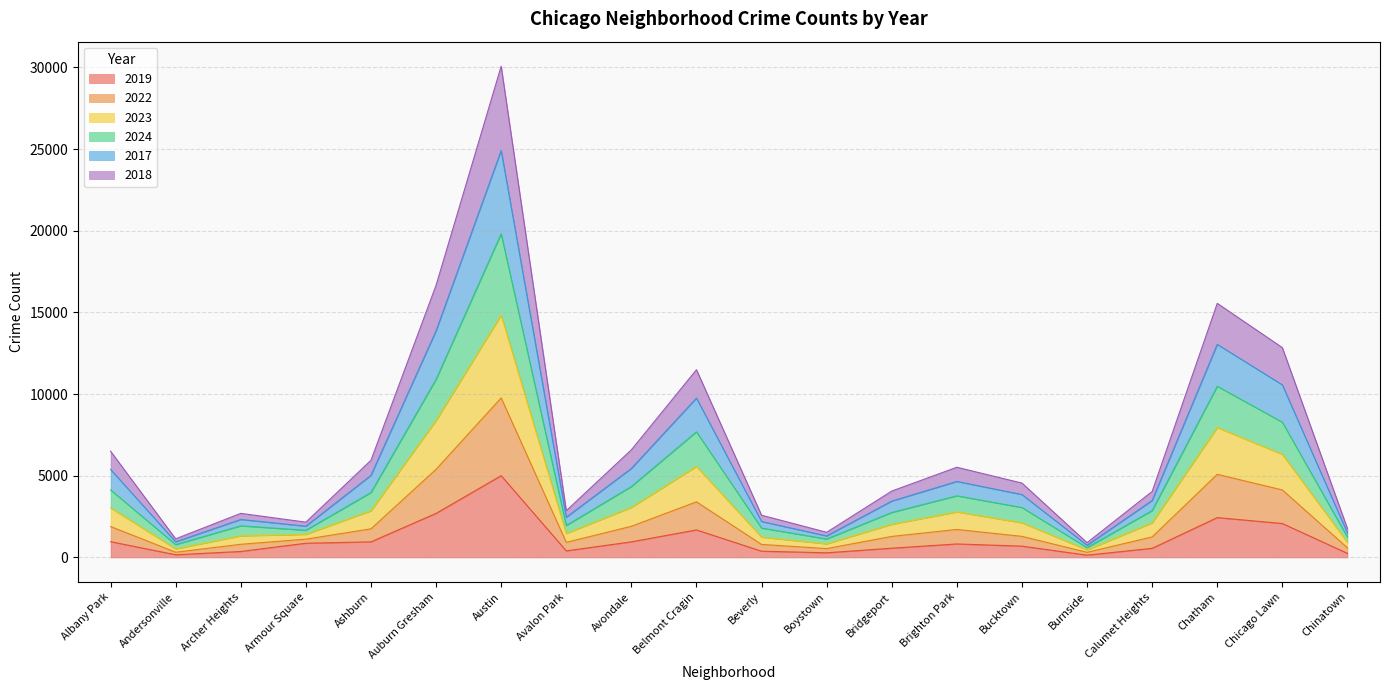

What is the label of the 11th point from the right?

Belmont Cragin